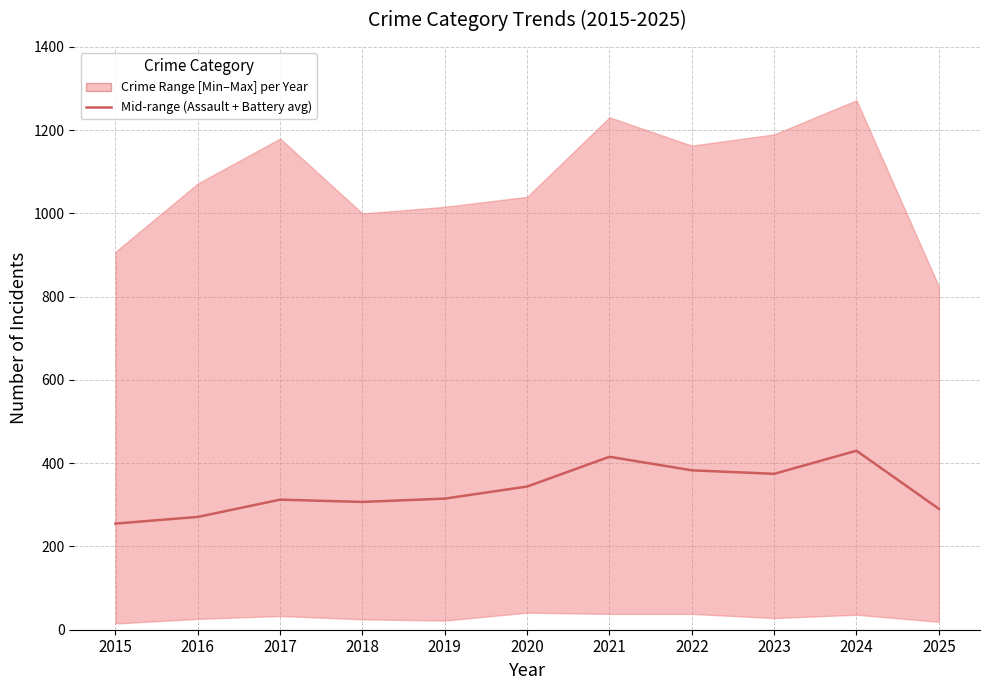

How many interior local peaks (higher than both neighbors) does the data have?

3